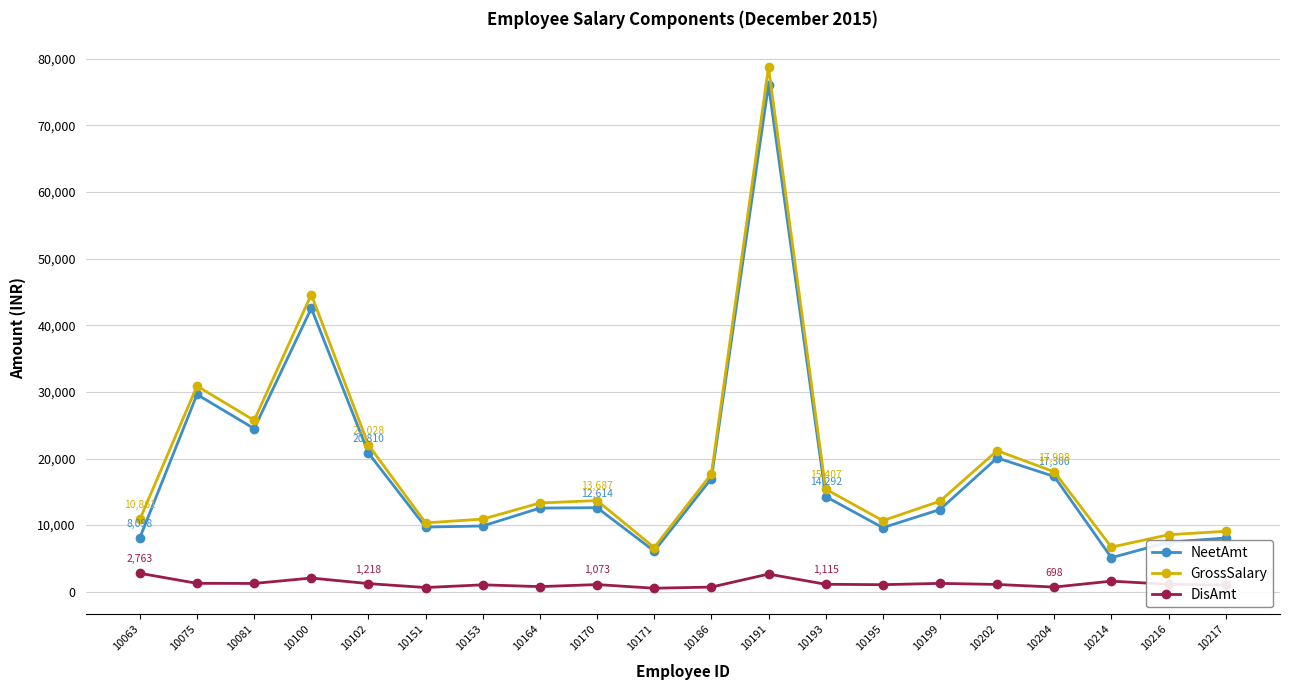

The NeetAmt series shows 42566 at 10100. True or false?

True